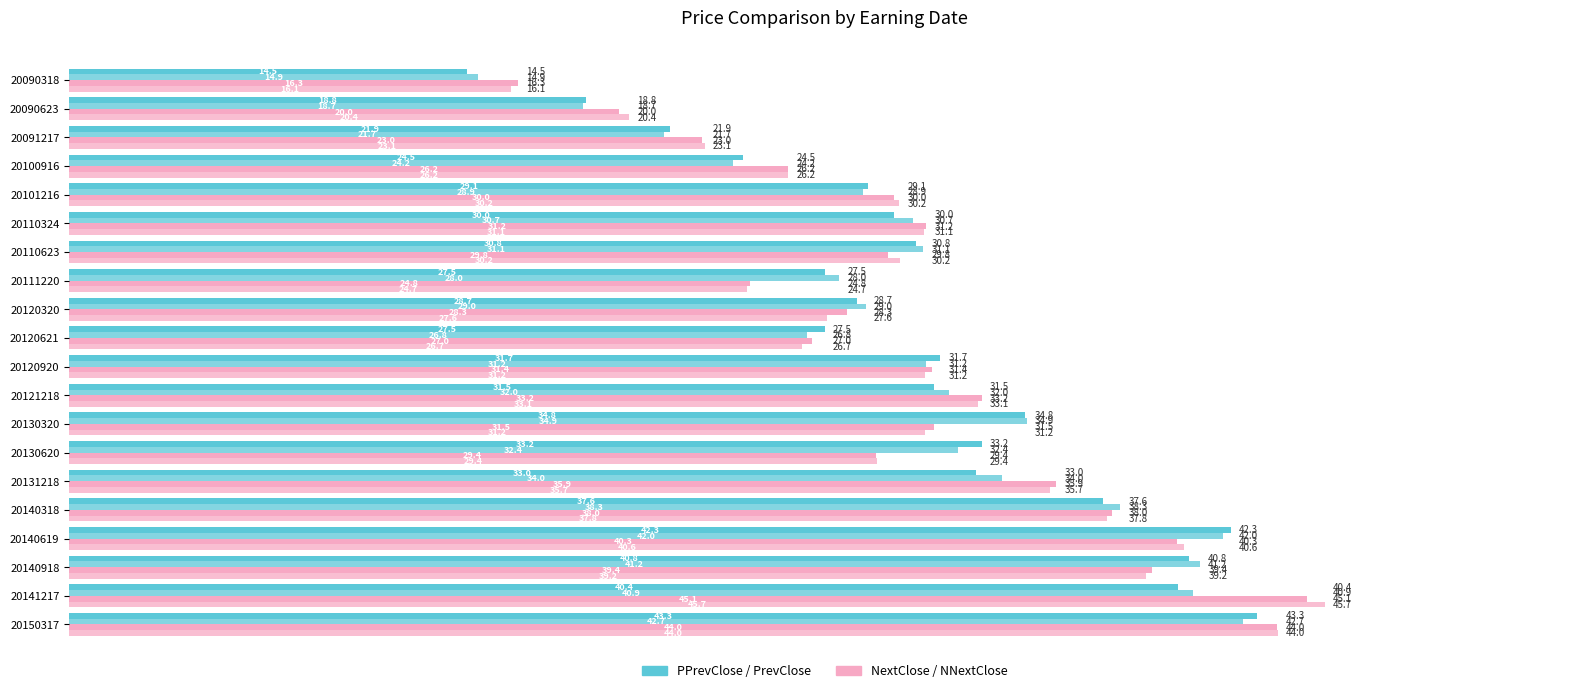

How many data points does each series have?

20